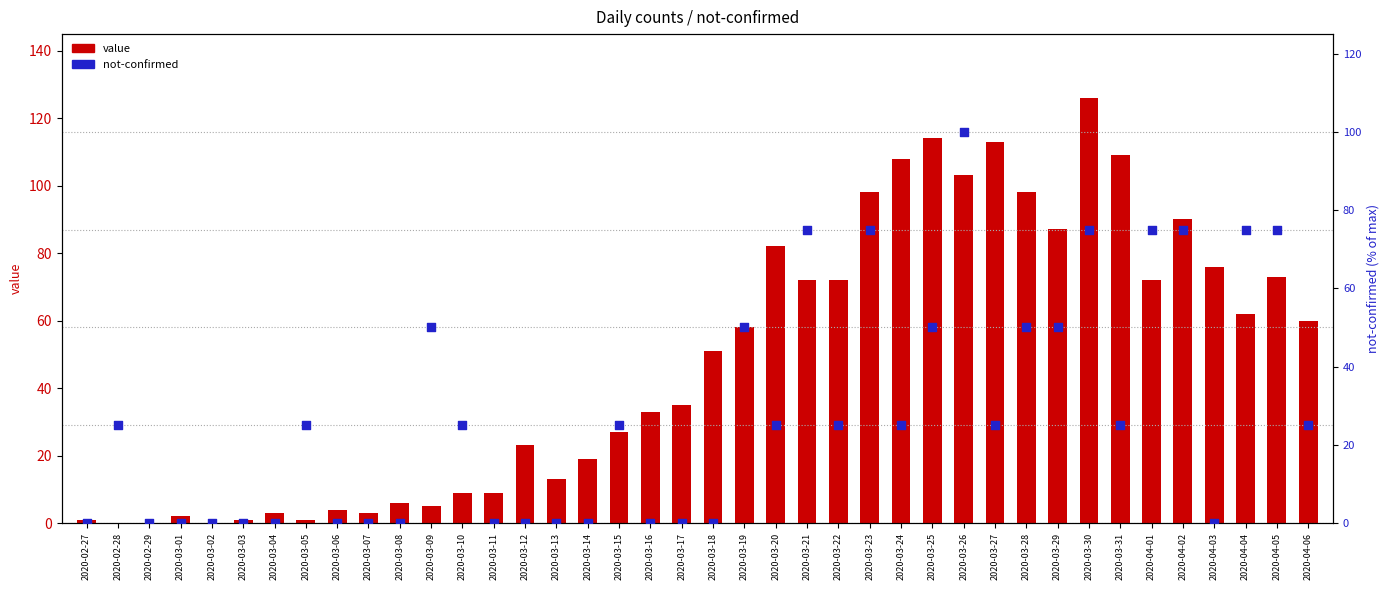

Which series contains the highest Y value?

value